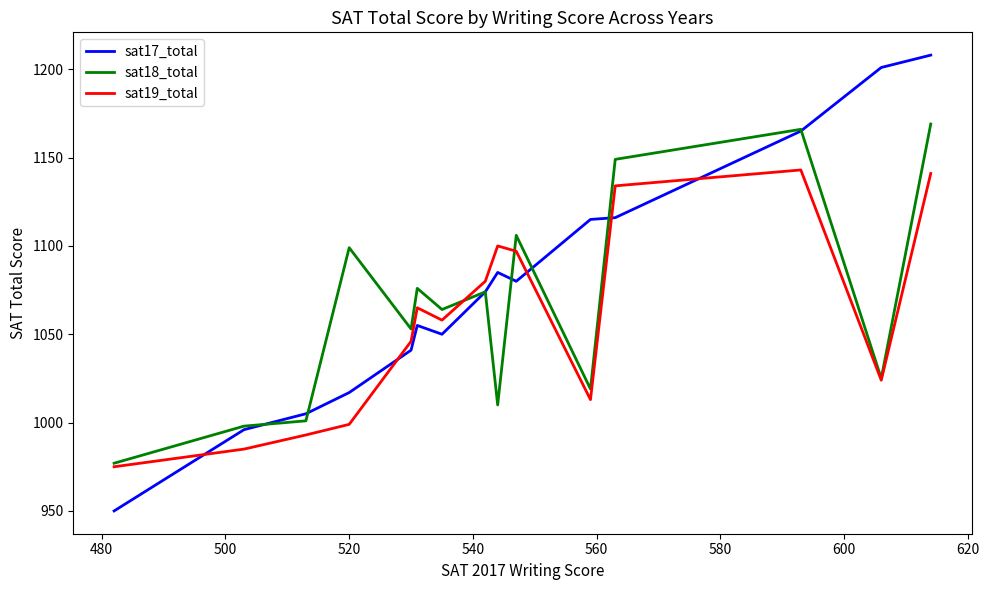

List the series in order of their overall mean, highest first.

sat17_total, sat18_total, sat19_total